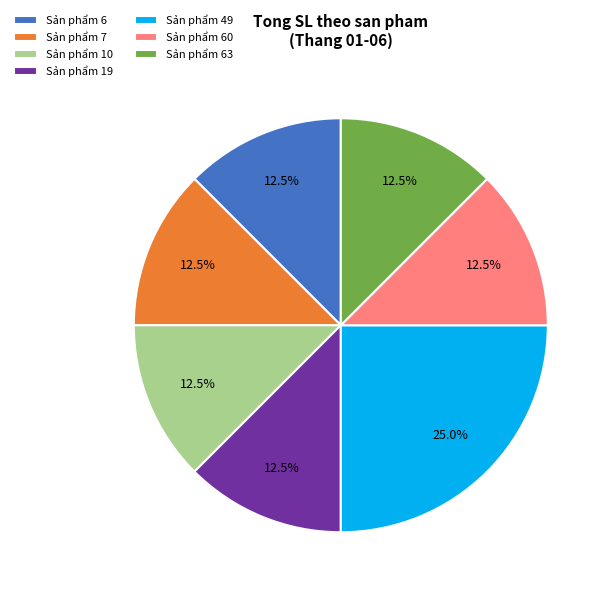

How many slices are in this pie chart?

7